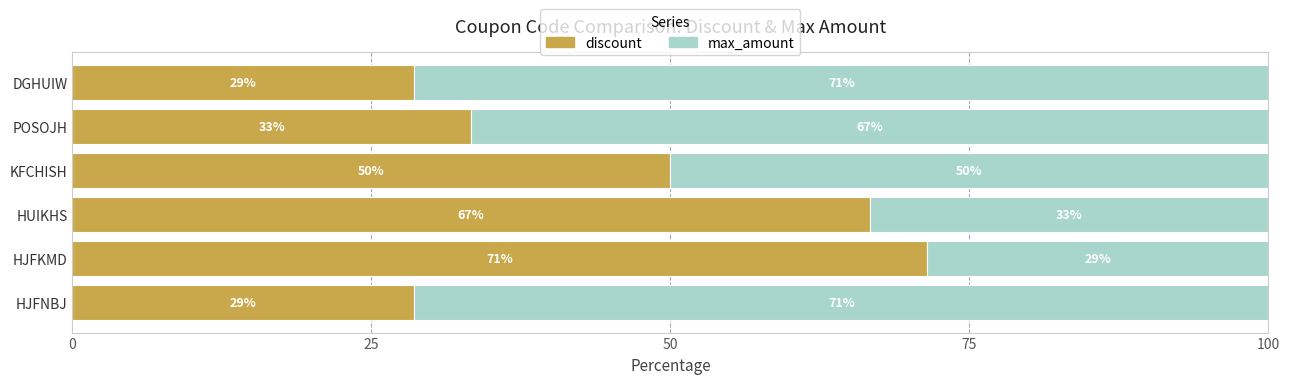

What are all the series names shown in the legend?

discount, max_amount